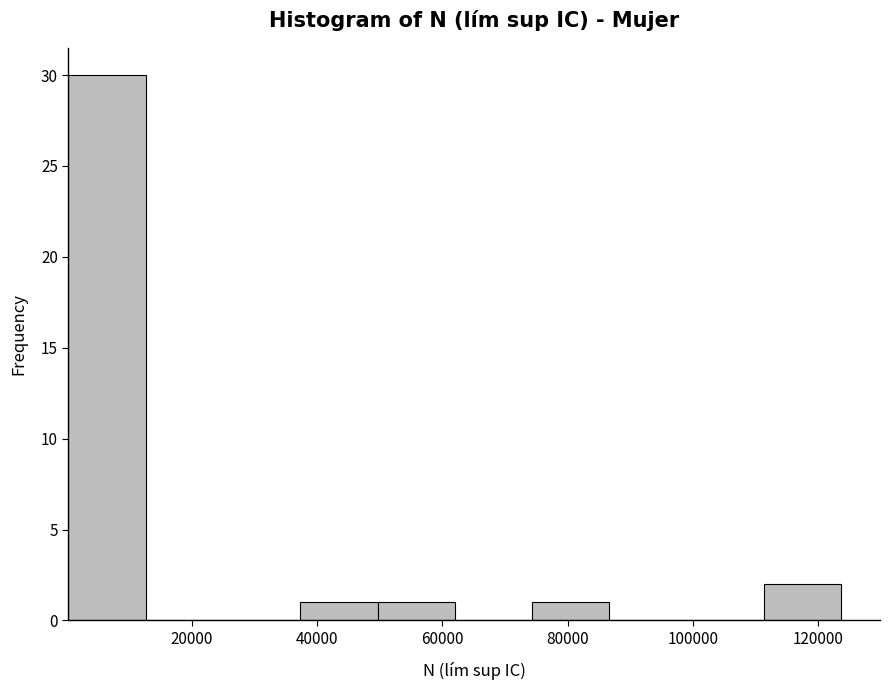

Which range on the x-axis has the tallest bar?

0 to 12000